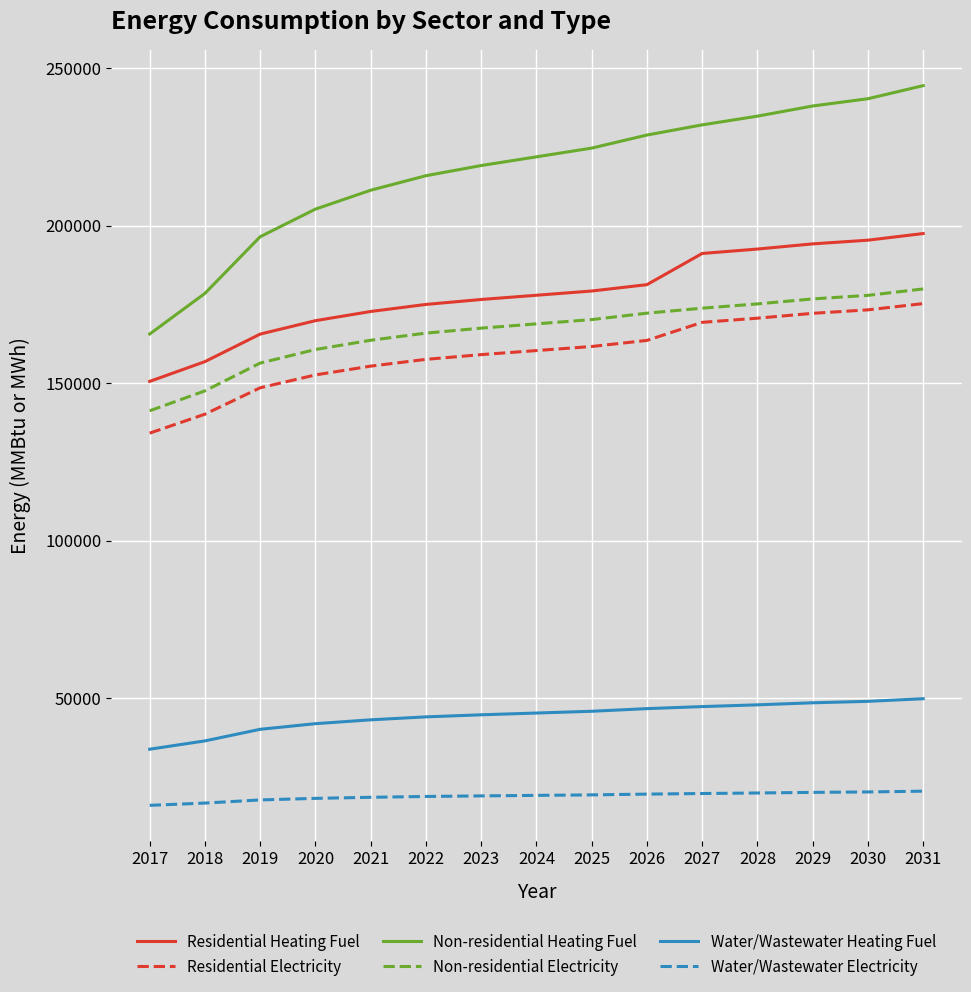

What is the average value of the Residential Electricity series?

159567.0